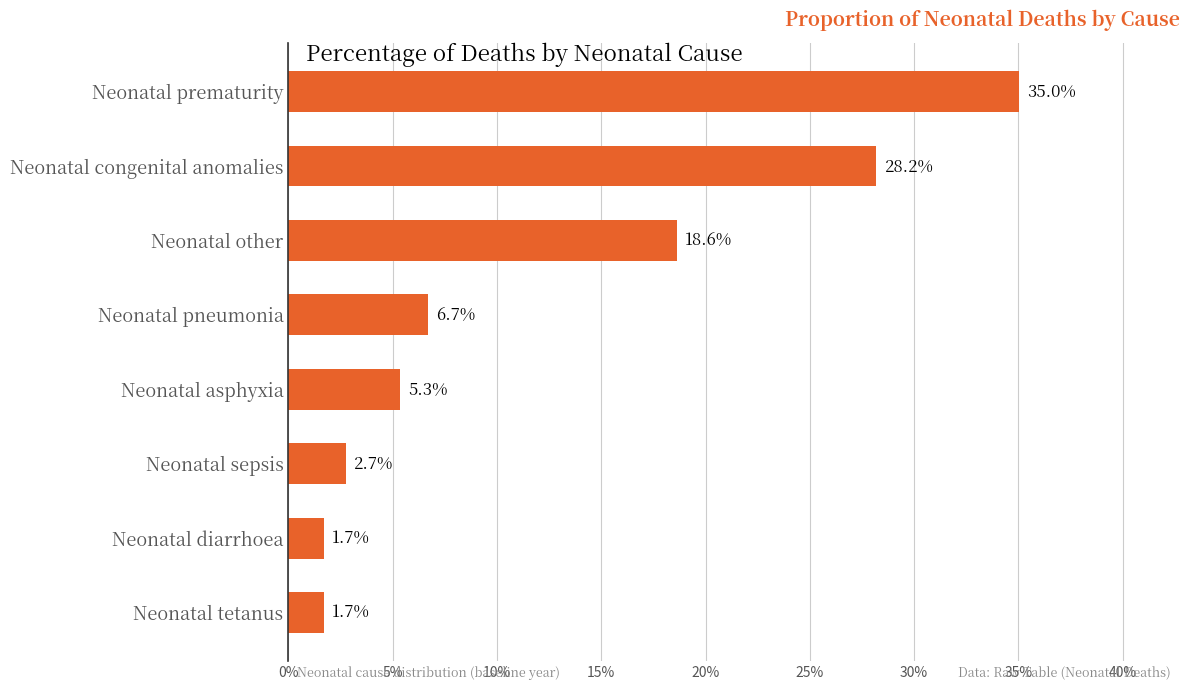

Does the chart contain any negative values?

No